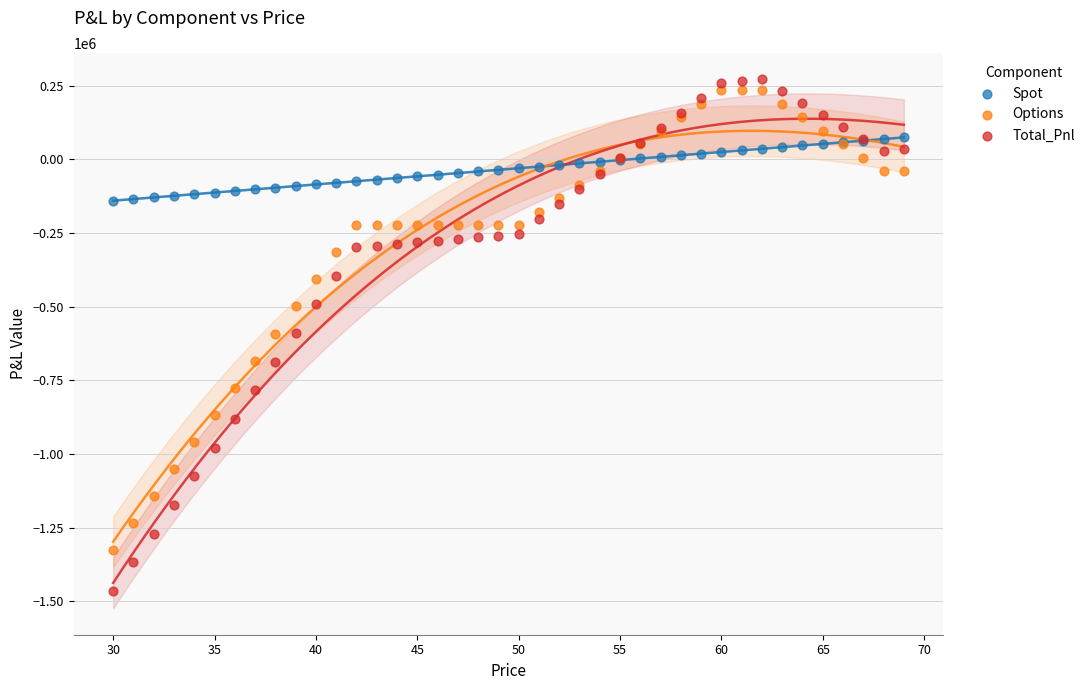

What is the X range (max minus min) for the scatter plot?

39.0